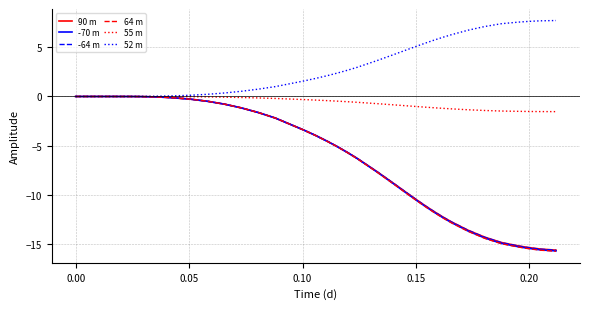

Which series has the largest range (max minus min)?

64 m